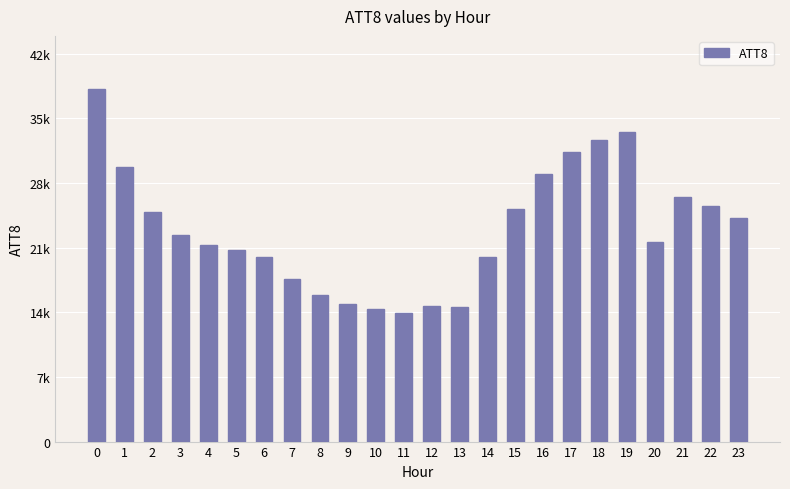

What is the value of the 15th bar from the left?

20000